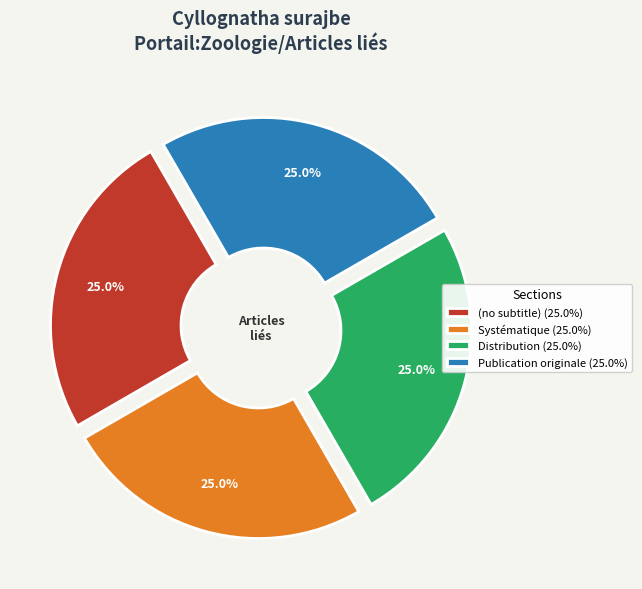

Count the number of slices in the pie.

4